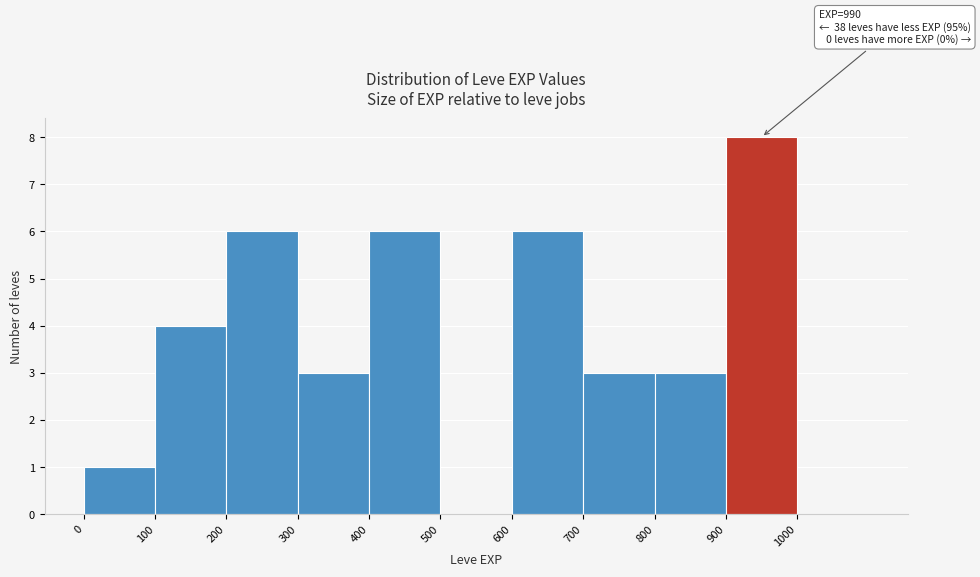

Which range on the x-axis has the tallest bar?

900 to 1000